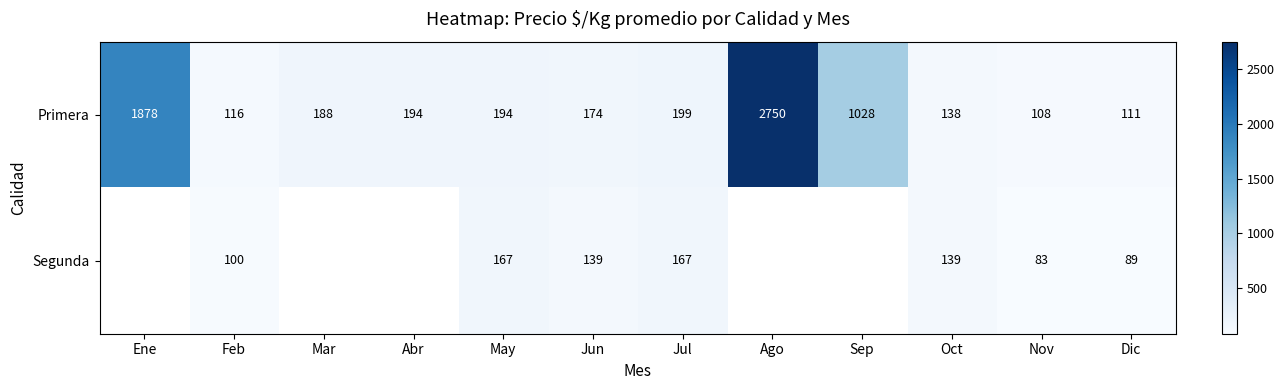

At how many categories does at least one series exceed 2323?

1